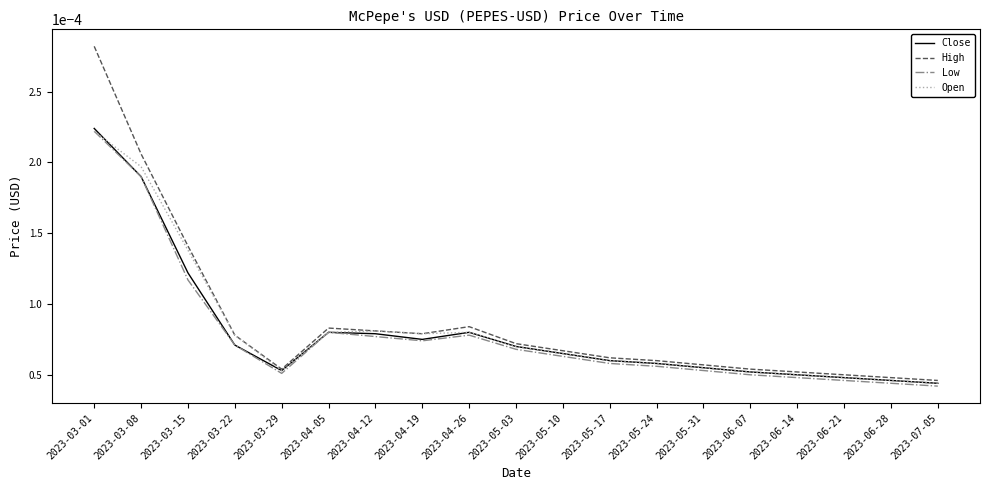

What are all the series names shown in the legend?

Close, High, Low, Open